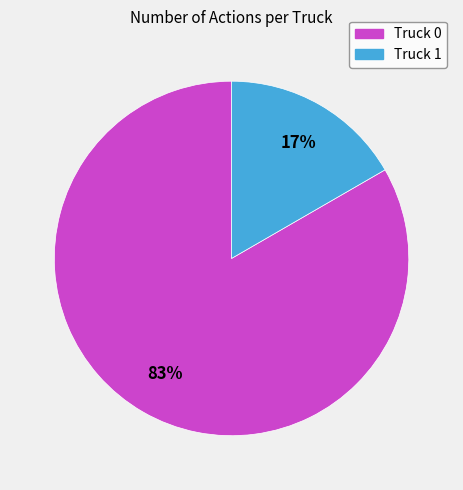

How many segments does this pie chart have?

2